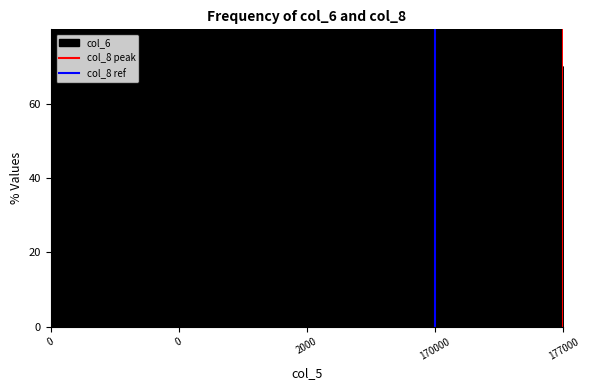

Is it true that col_8 peak equals 1 at 177000?

False